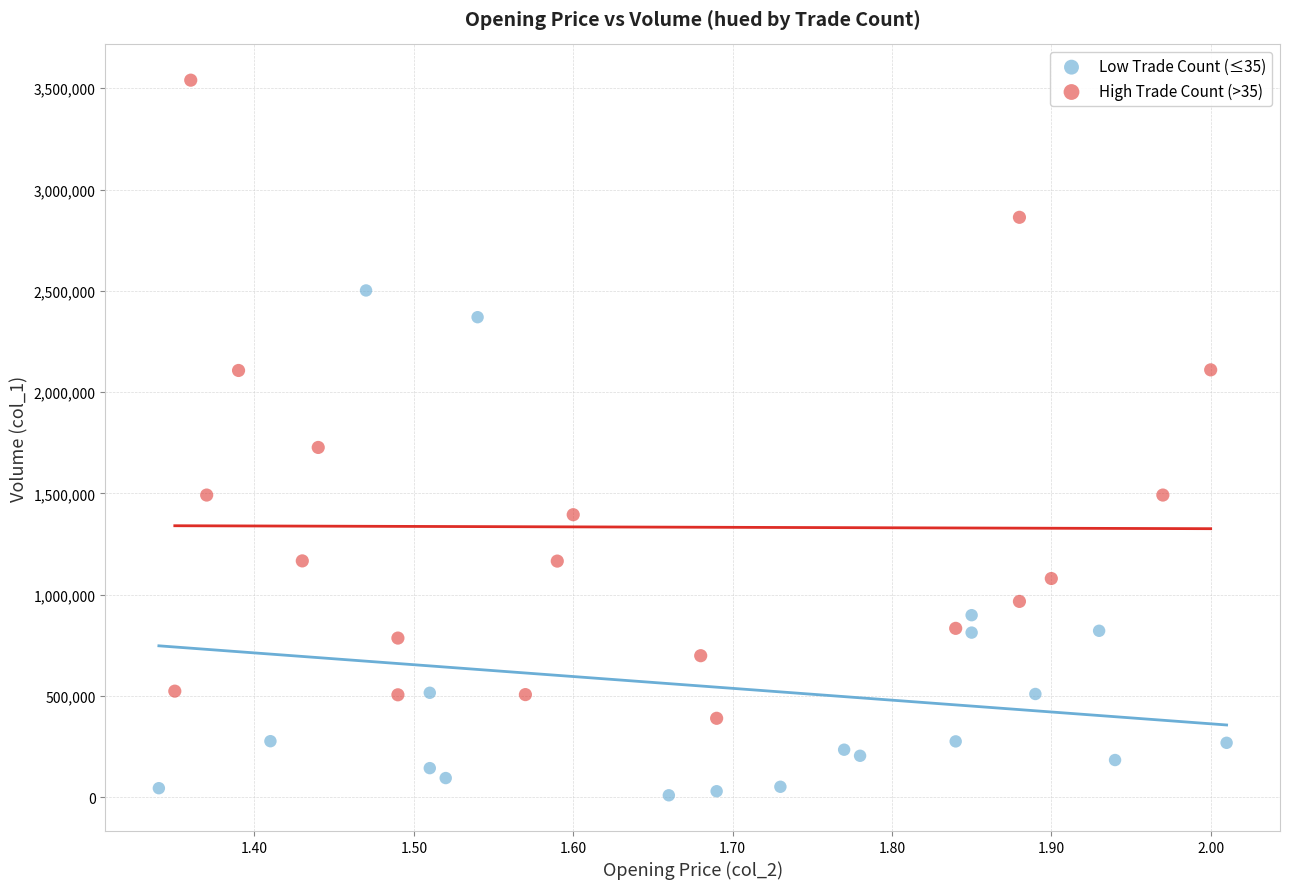

Which series has the widest spread of Y values?

High Trade Count (>35)